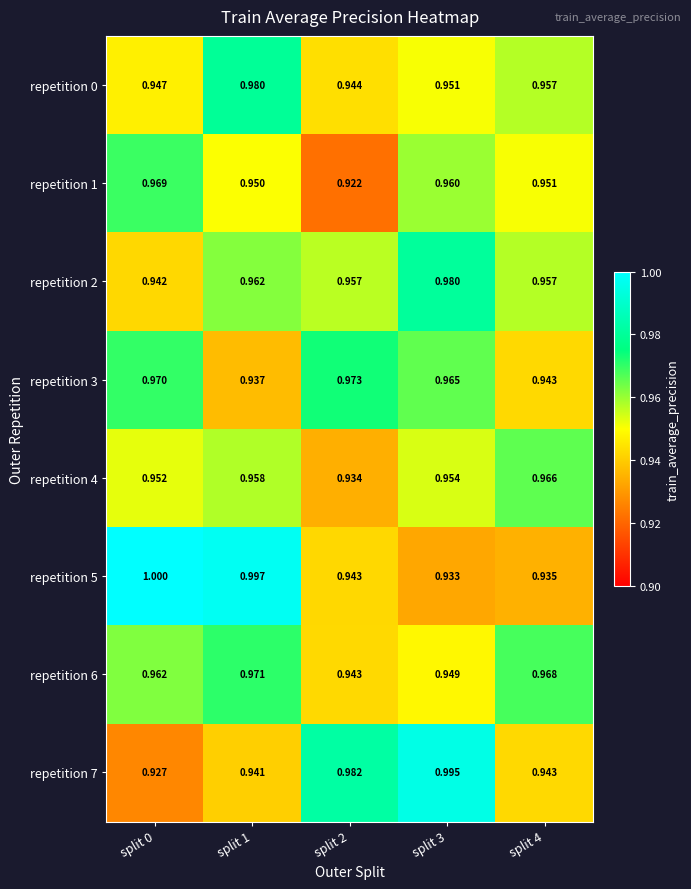

Is the value of repetition 4 at split 1 greater than the value of repetition 2 at split 4?

Yes